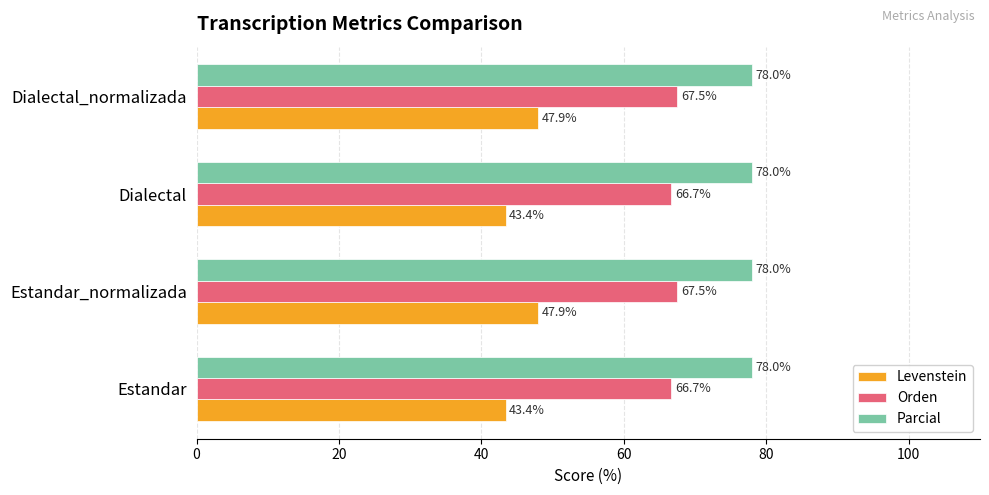

Is it true that Orden equals 67.5 at Estandar_normalizada?

True